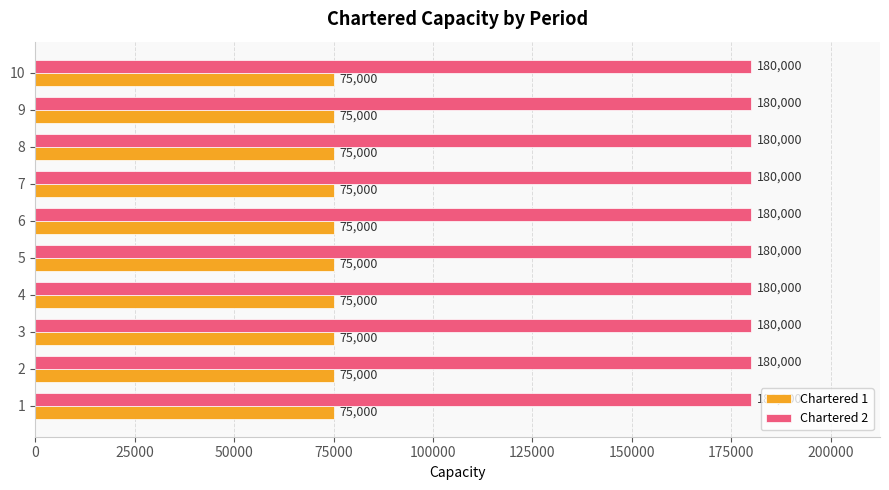

Which series has the largest total across all categories?

Chartered 2